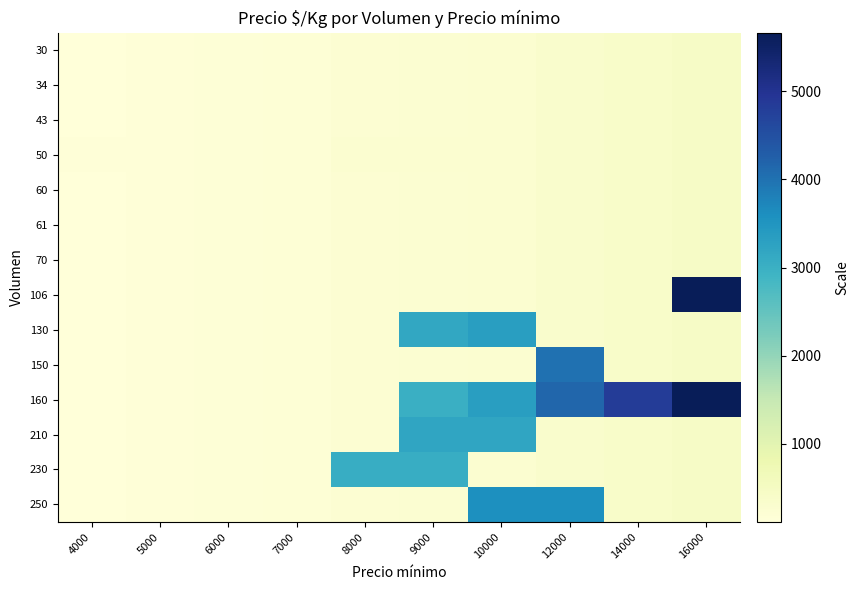

What is the minimum value shown in the chart?

111